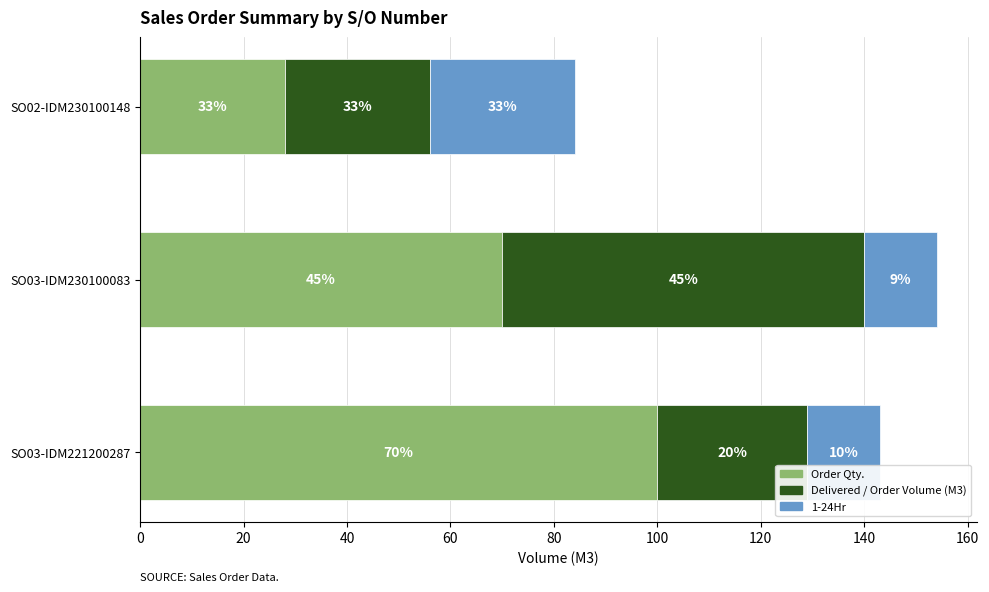

What is the highest value of the Order Qty. series?

100